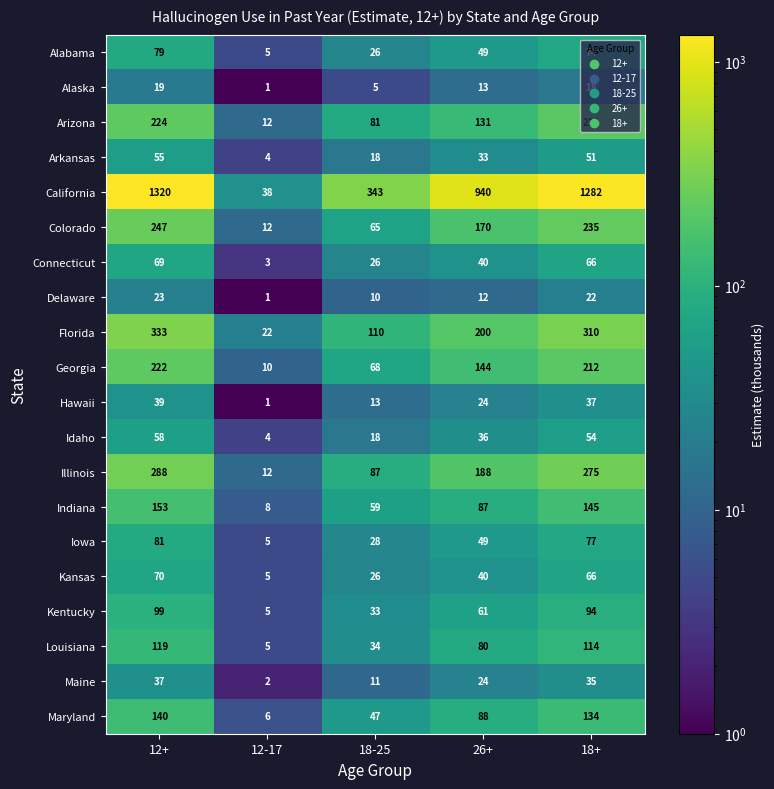

Is it true that Florida equals 124 at 18+?

False